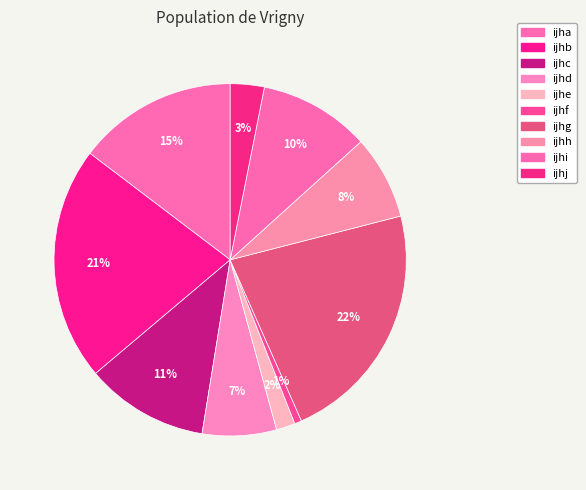

Does any single category account for the majority?

No